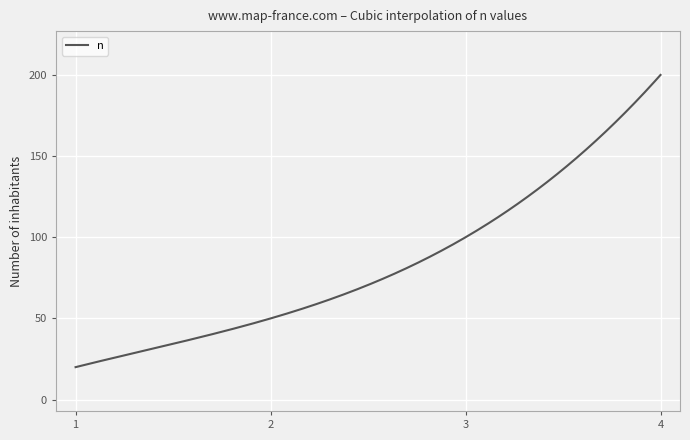

What is the difference between the maximum and minimum values?

180.0